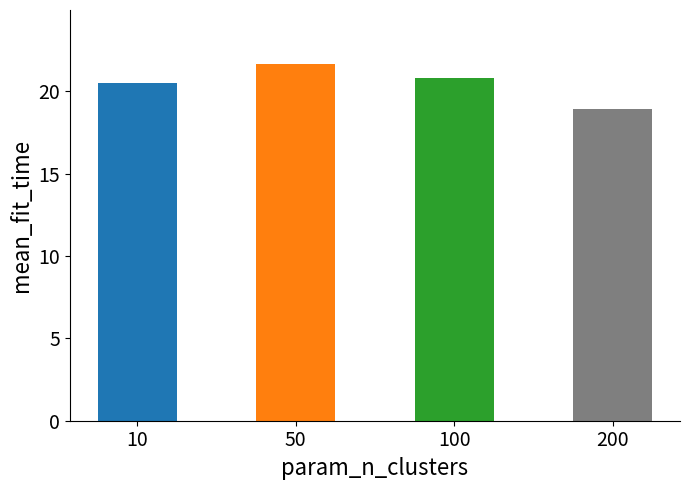

Reading left to right, extract all data points from this chart.

20.5	21.7	20.8	18.9